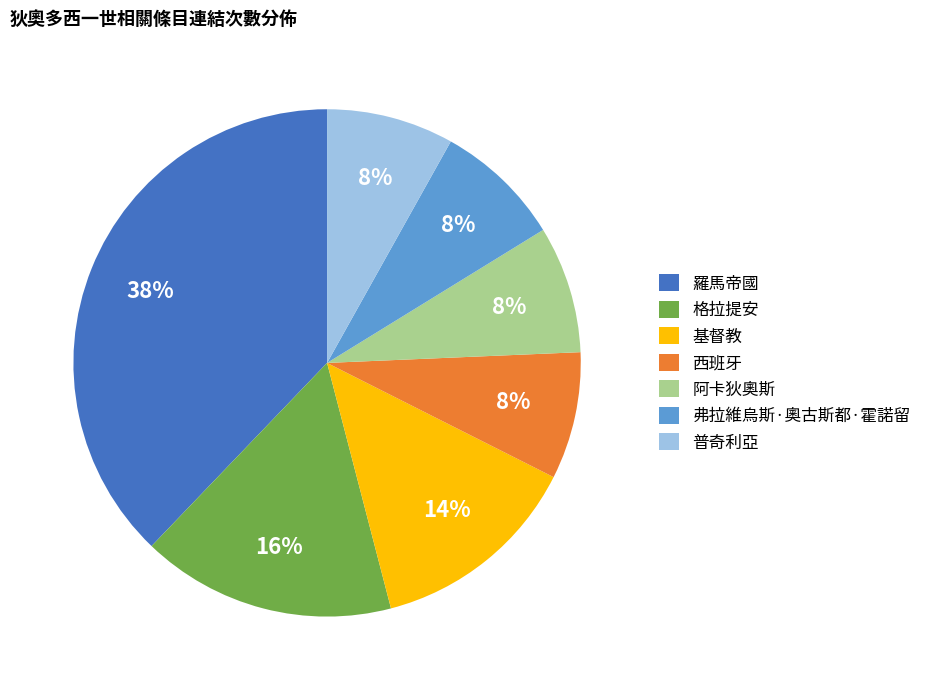

What is the ratio of the value at 弗拉維烏斯·奧古斯都·霍諾留 to the value at 阿卡狄奧斯?

1.0